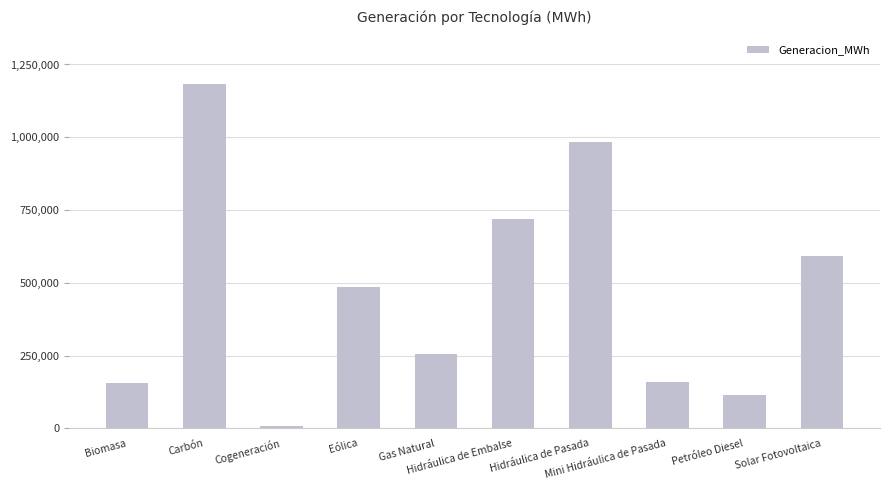

Which category has the highest value across all series?

Carbón